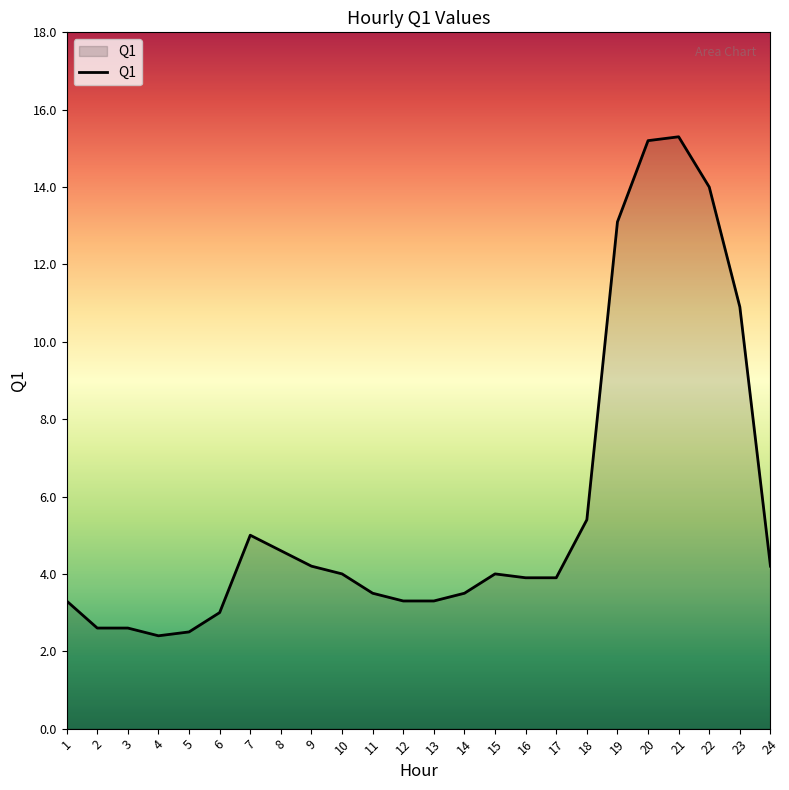

What is the sum of the values at 22 and 10?

18.0